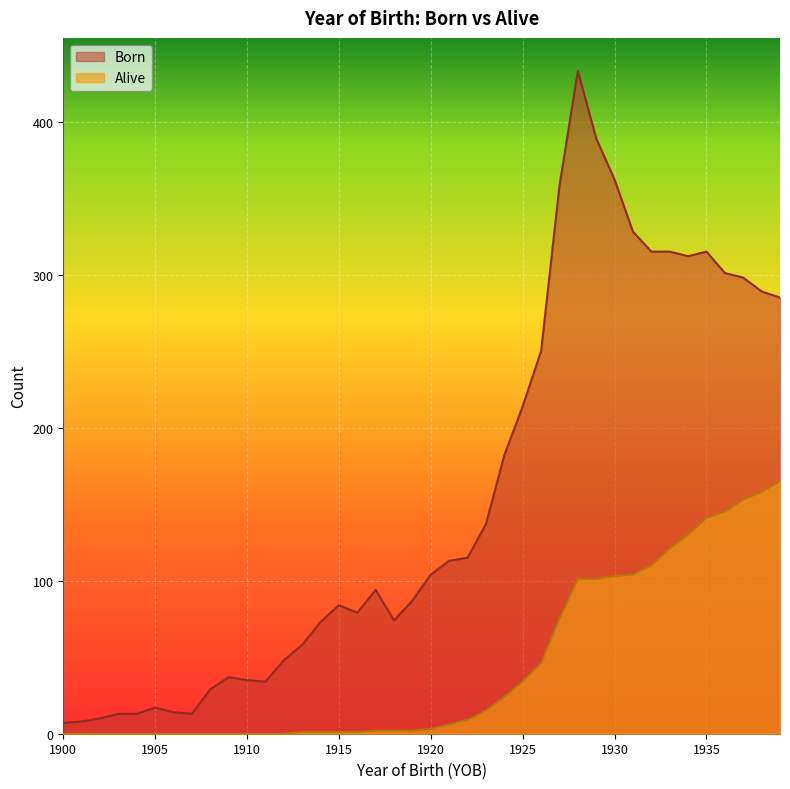

The value of Alive at 1938 is 158. True or false?

True